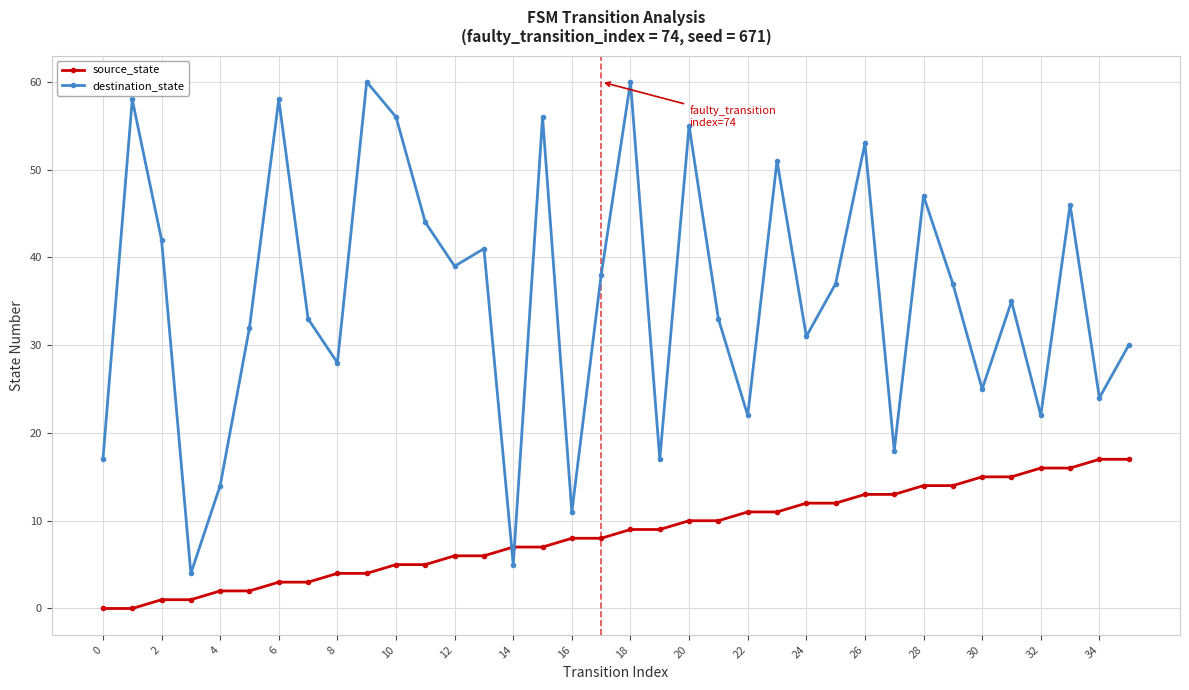

What is the difference between the maximum and second lowest values in the source_state series?

17